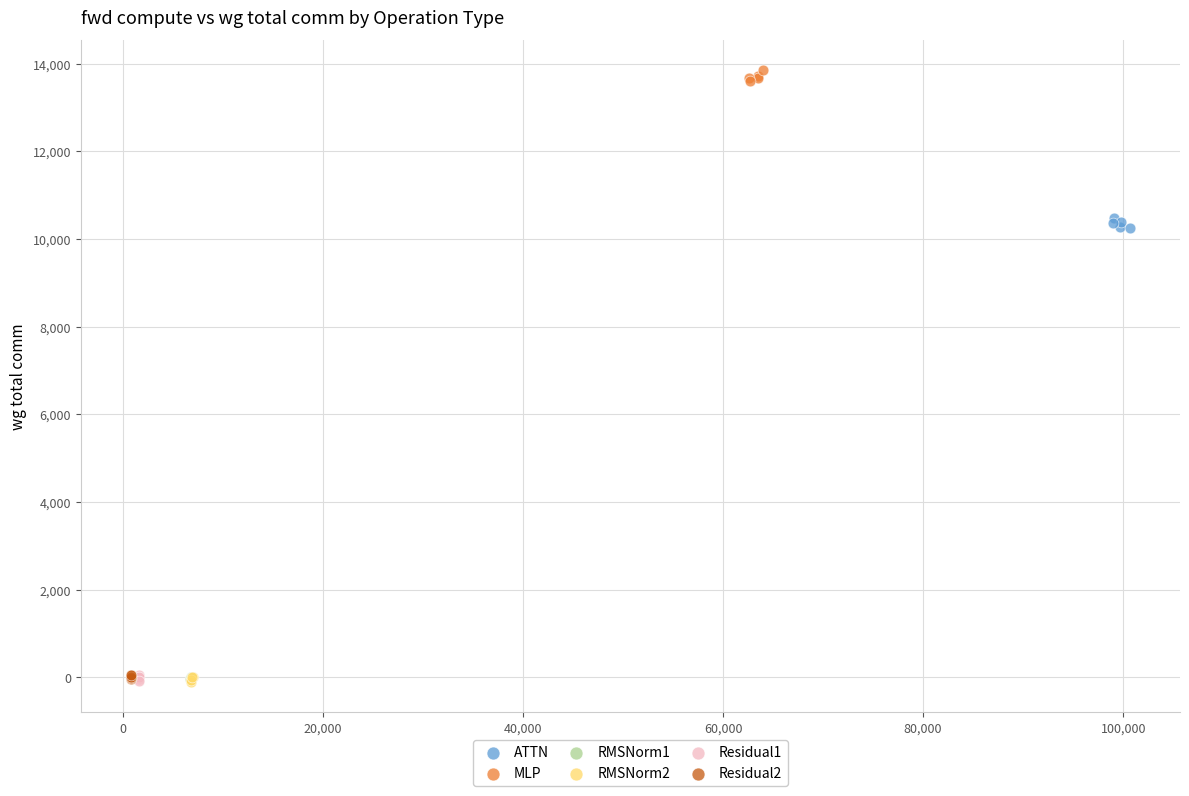

Which series reaches the maximum Y coordinate?

MLP